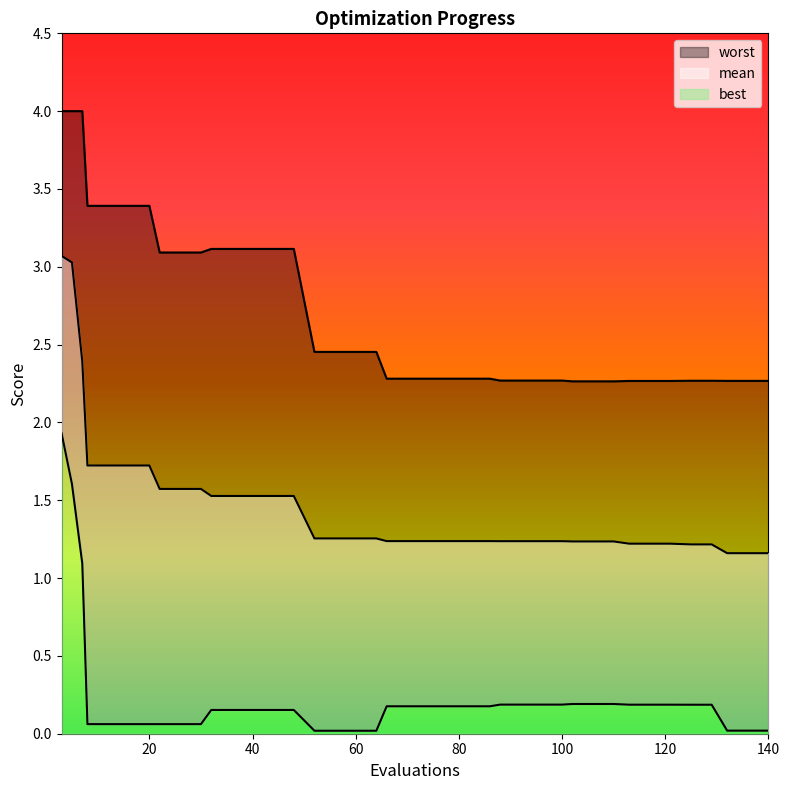

Reading left to right, extract all data points from this chart.

mean: 3=3.1	5=3.0	7=2.4	8=1.7	12=1.7	16=1.7	20=1.7	22=1.6	26=1.6	30=1.6	32=1.5	36=1.5	40=1.5	44=1.5	48=1.5	52=1.3	56=1.3	60=1.3	64=1.3	66=1.2	70=1.2	74=1.2	78=1.2	82=1.2	86=1.2	88=1.2	92=1.2	96=1.2	100=1.2	102=1.2	106=1.2	110=1.2	113=1.2	117=1.2	121=1.2	125=1.2	129=1.2	132=1.2	136=1.2	140=1.2
best: 3=1.9	5=1.6	7=1.1	8=0.1	12=0.1	16=0.1	20=0.1	22=0.1	26=0.1	30=0.1	32=0.2	36=0.2	40=0.2	44=0.2	48=0.2	52=0.0	56=0.0	60=0.0	64=0.0	66=0.2	70=0.2	74=0.2	78=0.2	82=0.2	86=0.2	88=0.2	92=0.2	96=0.2	100=0.2	102=0.2	106=0.2	110=0.2	113=0.2	117=0.2	121=0.2	125=0.2	129=0.2	132=0.0	136=0.0	140=0.0
worst: 3=4.0	5=4.0	7=4.0	8=3.4	12=3.4	16=3.4	20=3.4	22=3.1	26=3.1	30=3.1	32=3.1	36=3.1	40=3.1	44=3.1	48=3.1	52=2.5	56=2.5	60=2.5	64=2.5	66=2.3	70=2.3	74=2.3	78=2.3	82=2.3	86=2.3	88=2.3	92=2.3	96=2.3	100=2.3	102=2.3	106=2.3	110=2.3	113=2.3	117=2.3	121=2.3	125=2.3	129=2.3	132=2.3	136=2.3	140=2.3